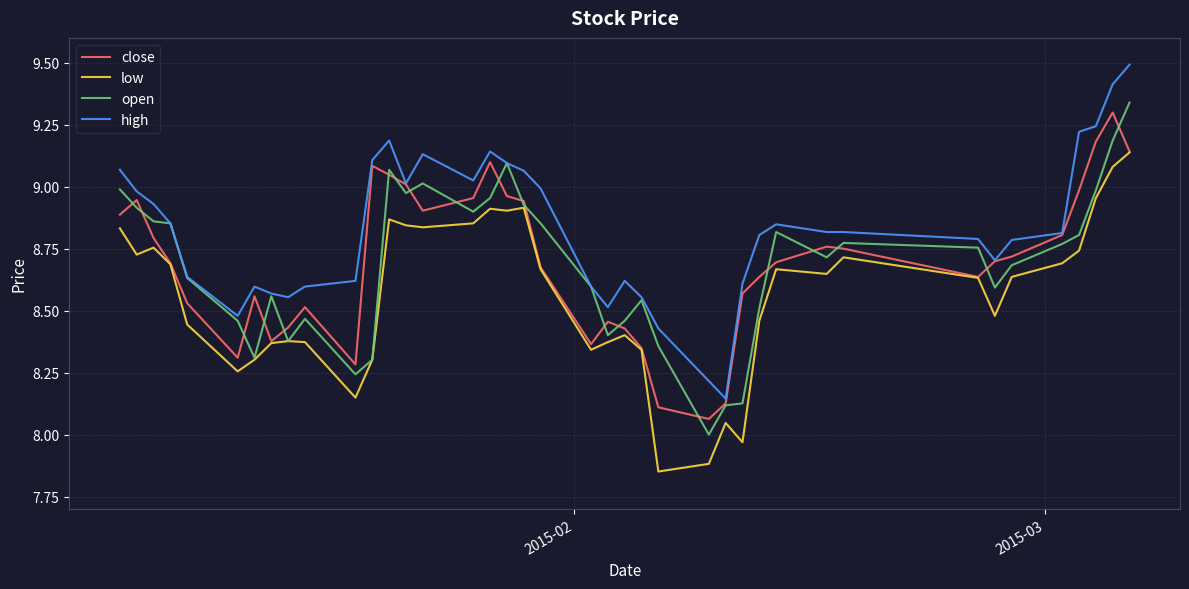

In low, how many points are lower than both neighbors (excluding endpoints)?

10